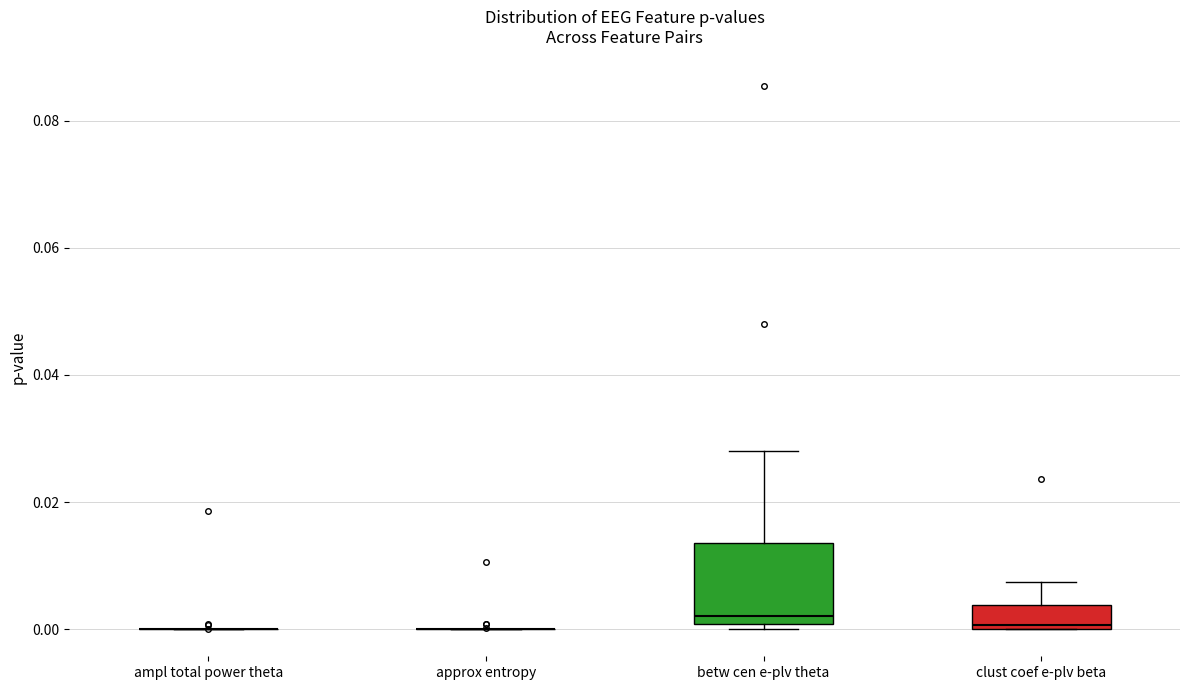

Reading left to right, transcribe this box plot: for each box, give where its median line is, the range the box spans, and where its two whiskers end, as read against the y-axis. The values are not printed on the chart, so give them approximately, as read against the axis.

ampl total power theta: box collapsed to a line at 0.000, whiskers 0.000 to 0.000
approx entropy: box collapsed to a line at 0.000, whiskers 0.000 to 0.000
betw cen e-plv theta: median 0.002, box 0.000 to 0.014, whiskers 0.000 (just below the box's lower edge) to 0.028
clust coef e-plv beta: median 0.000, box 0.000 to 0.004, whiskers 0.000 to 0.008